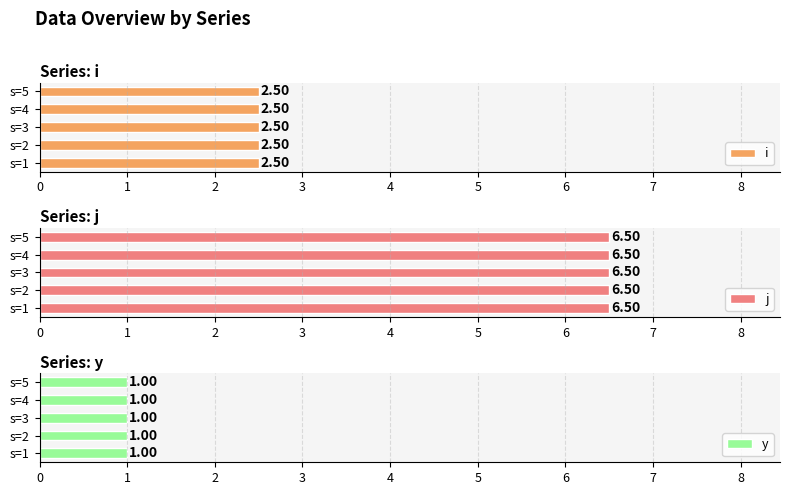

List the series in order of their peak value, lowest first.

y, i, j